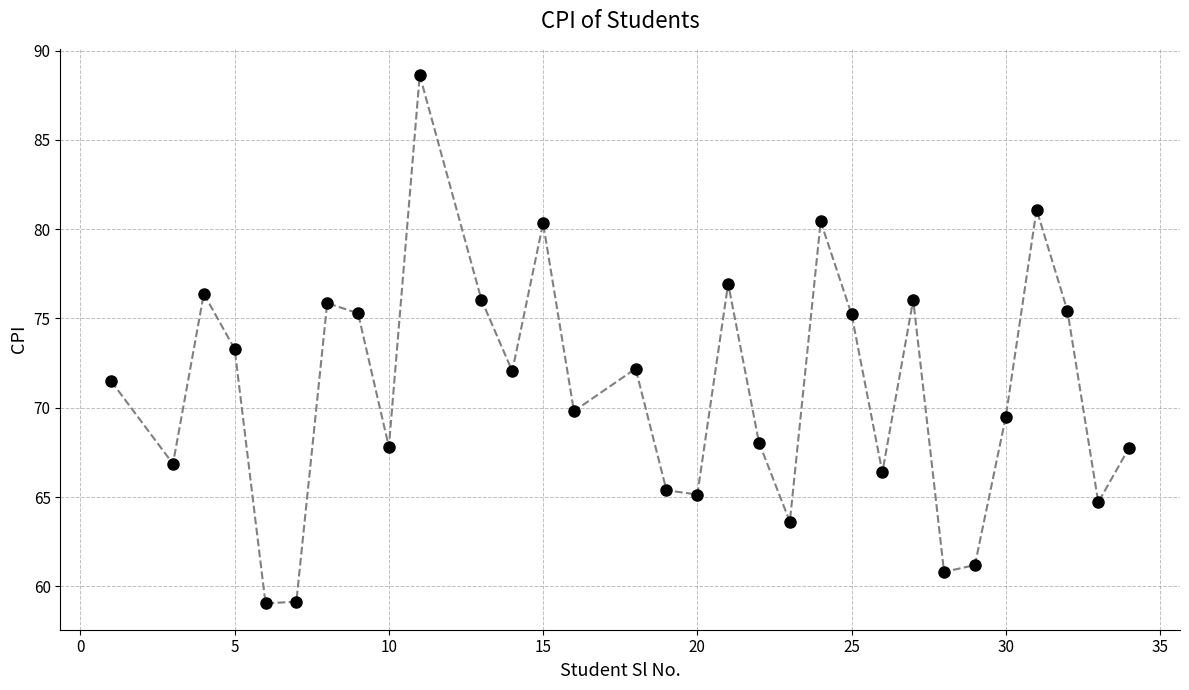

What is the value of the 29th point from the left?

75.4